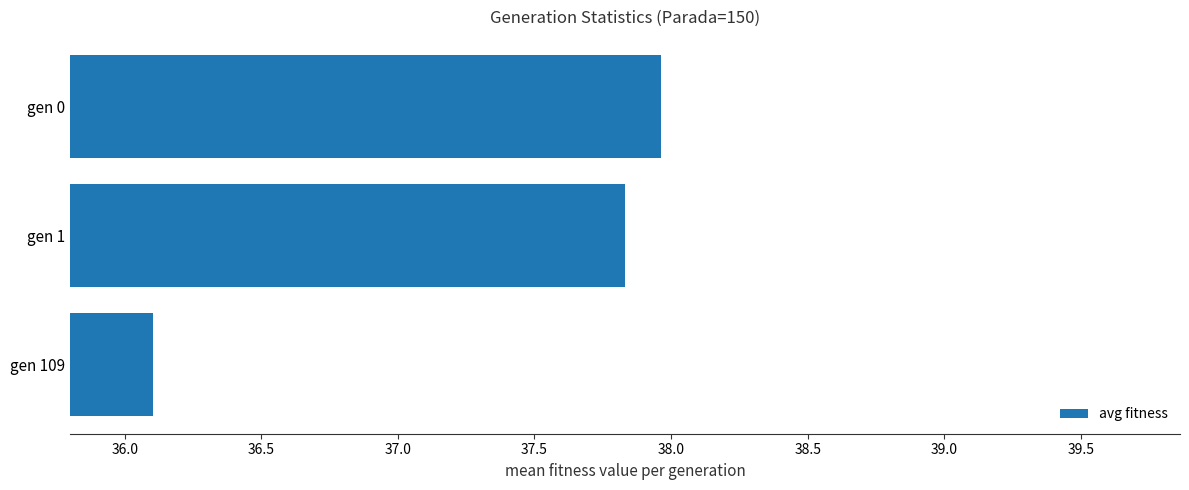

What is the sum of the values at gen 0 and gen 109?

74.1